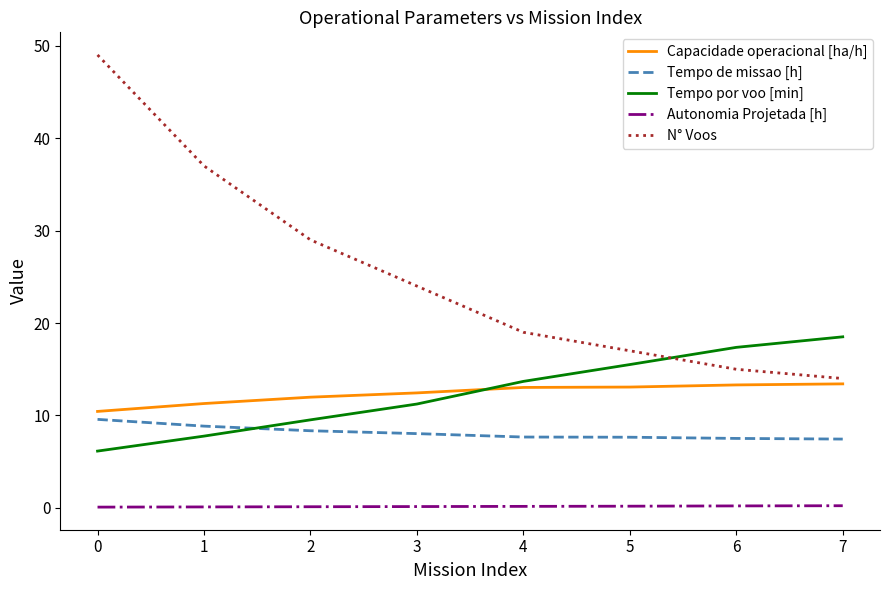

Which series has the widest spread of values?

N° Voos